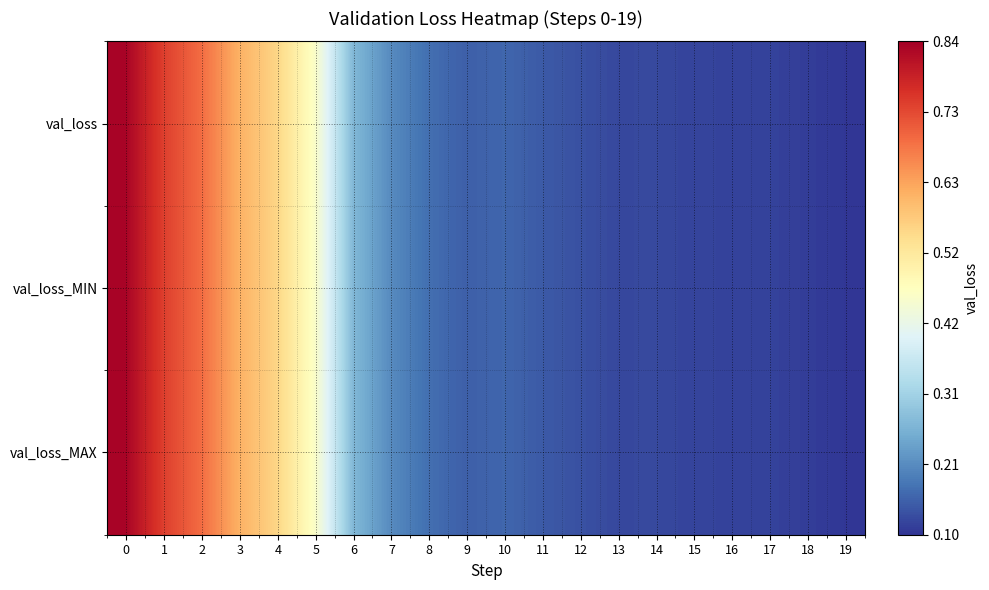

Between 8 and 7, which is larger?

7